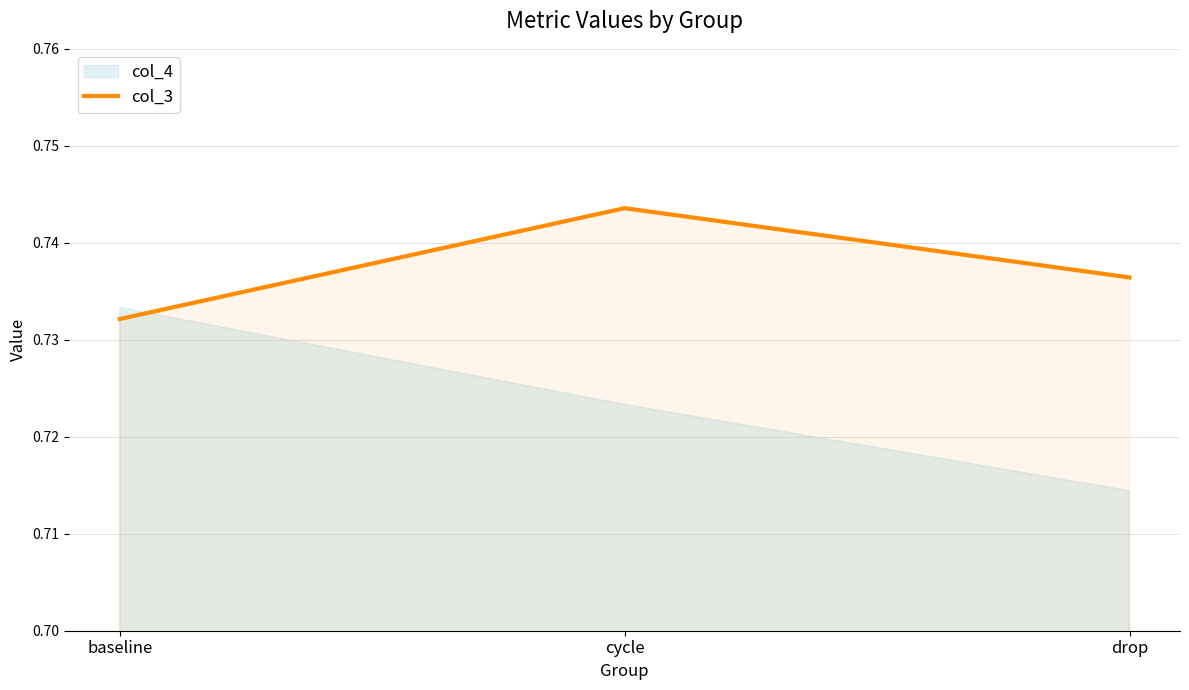

How many values are between 0 and 1?

3